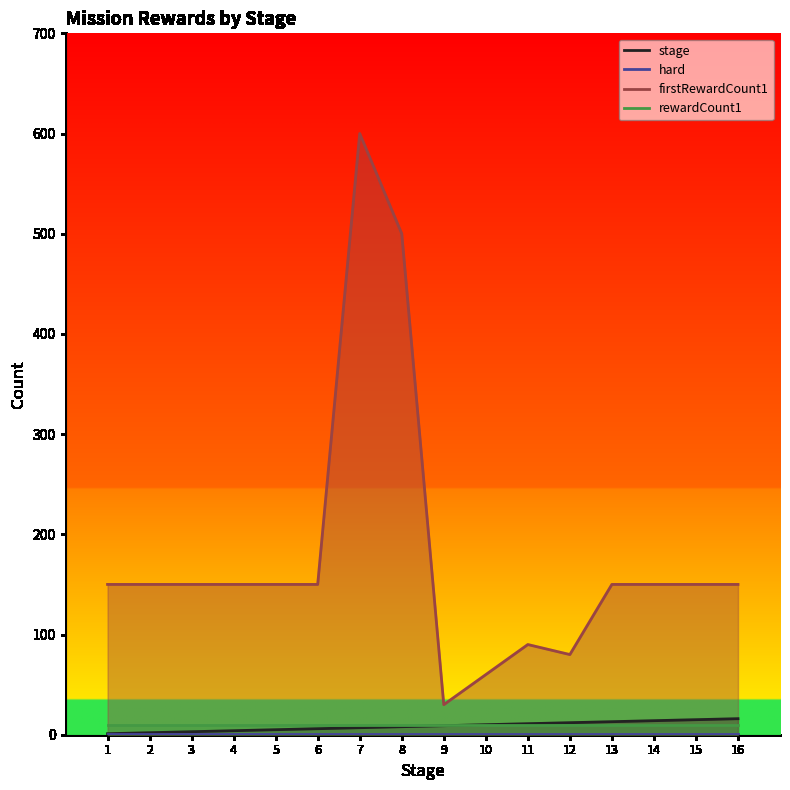

Which series has the largest total across all categories?

firstRewardCount1